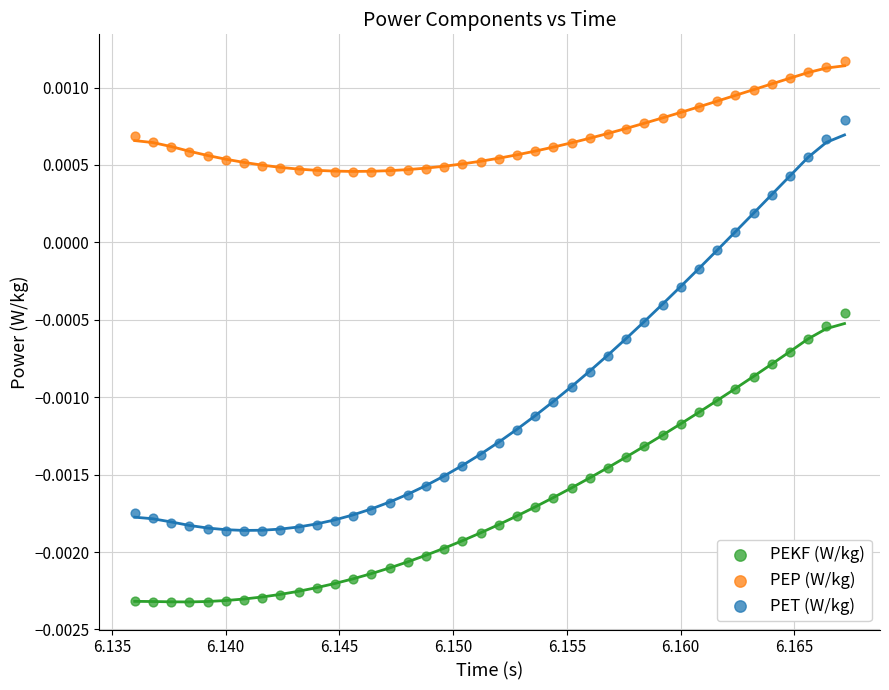

What are all the series names shown in the legend?

PEKF (W/kg), PEP (W/kg), PET (W/kg)